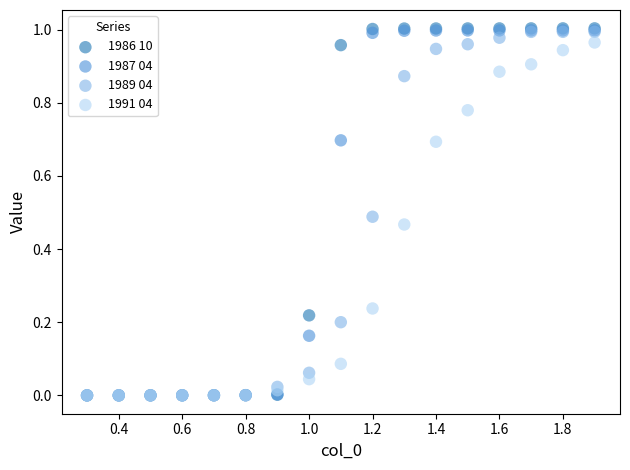

What are all the series names shown in the legend?

1986 10, 1987 04, 1989 04, 1991 04